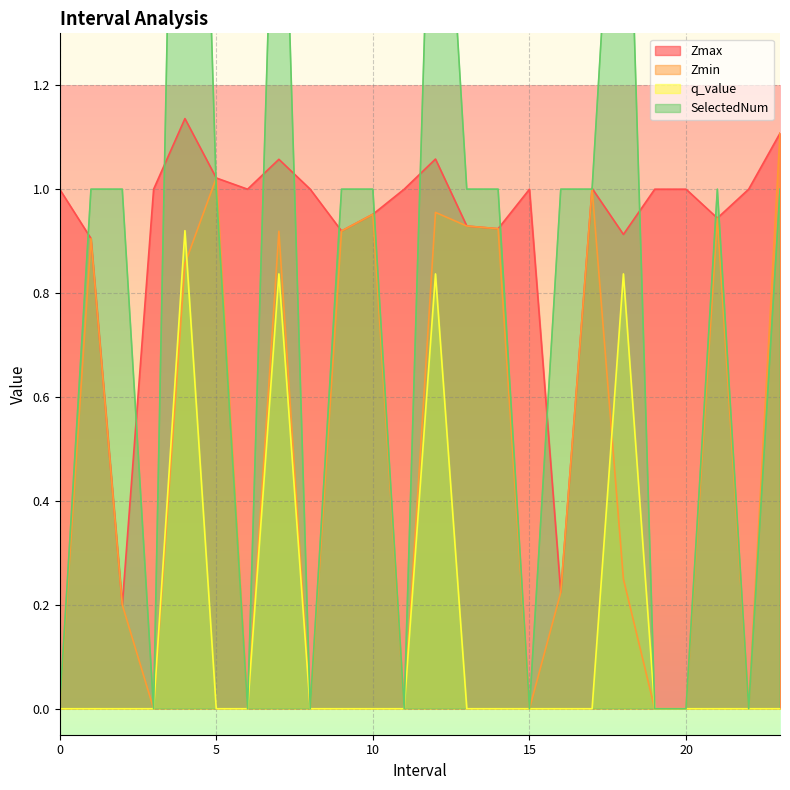

What is the sum of all Zmin values?

12.1